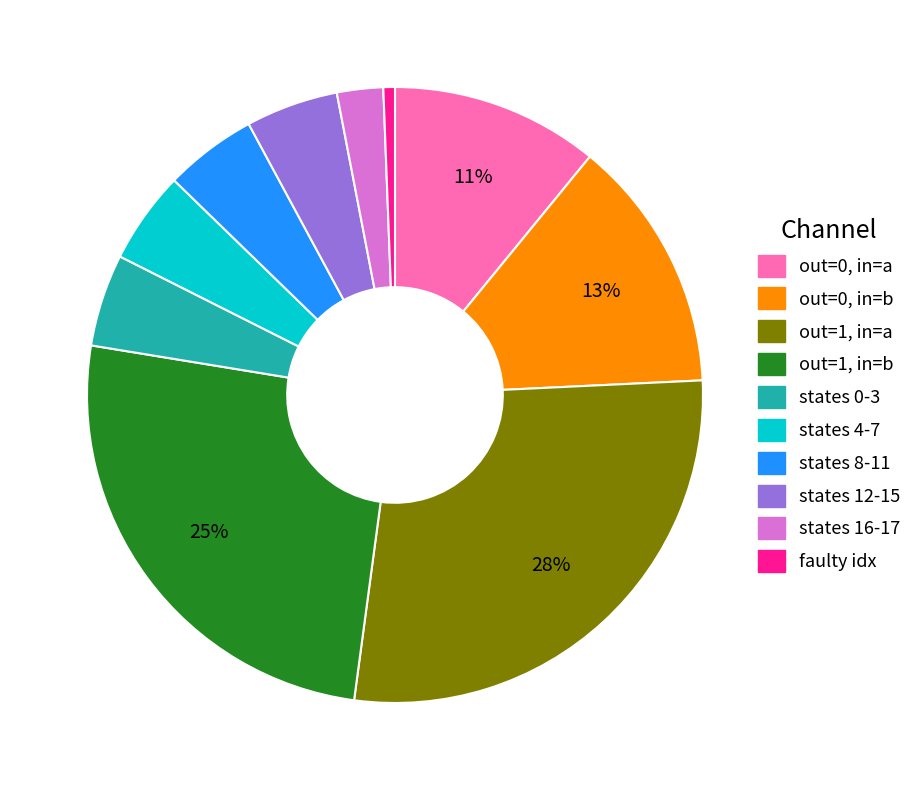

To the nearest percent, what is the average slice percentage?

10%